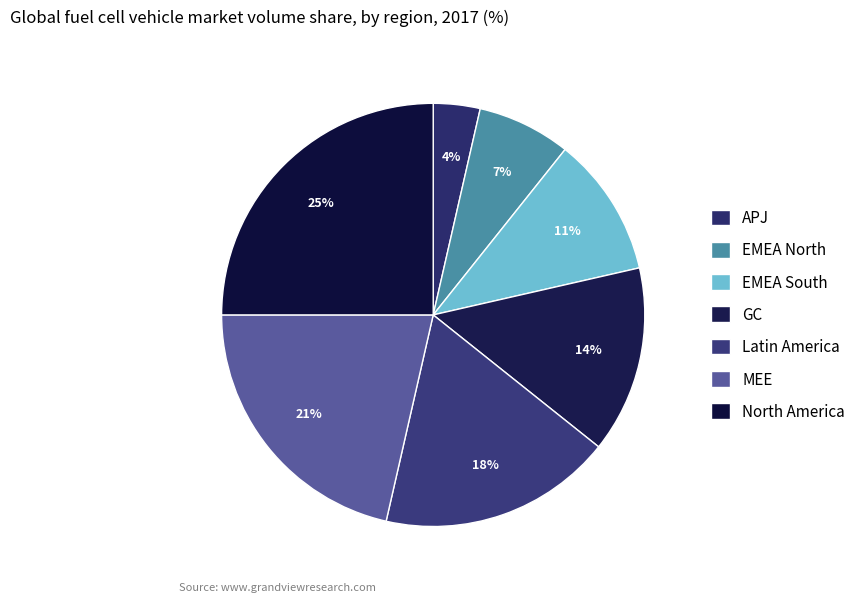

How many slices are in this pie chart?

7